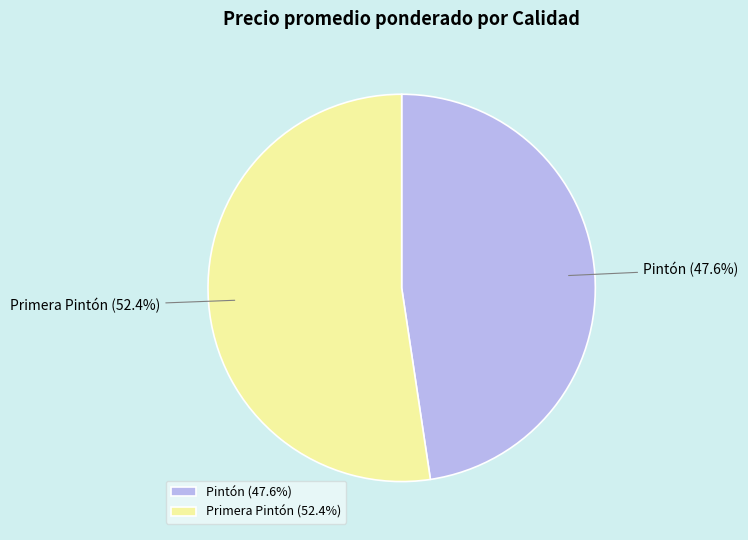

Does any single category account for the majority?

Yes